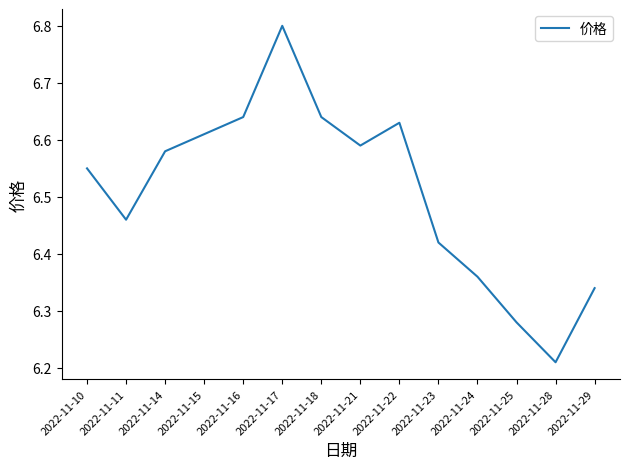

True or false: there are more than 2 points higher than both neighbors.

False